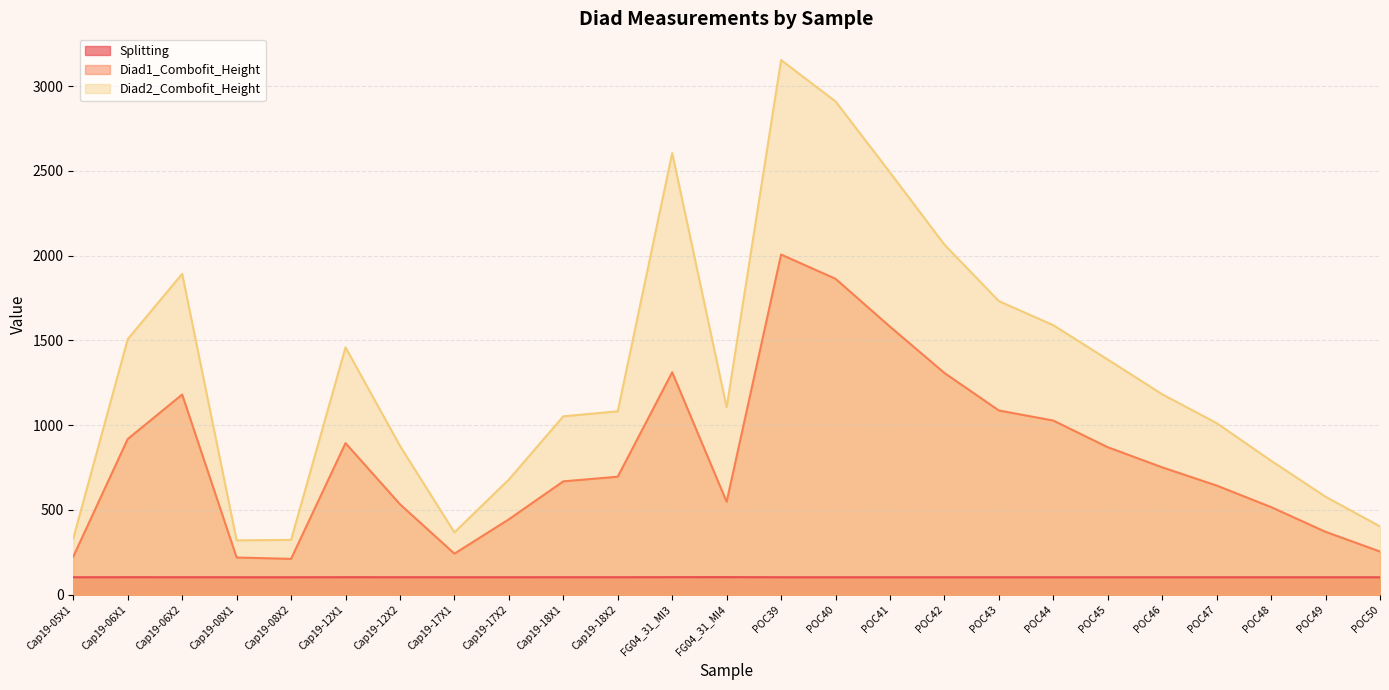

Where does the Diad1_Combofit_Height series first go above 695?

Cap19-06X1